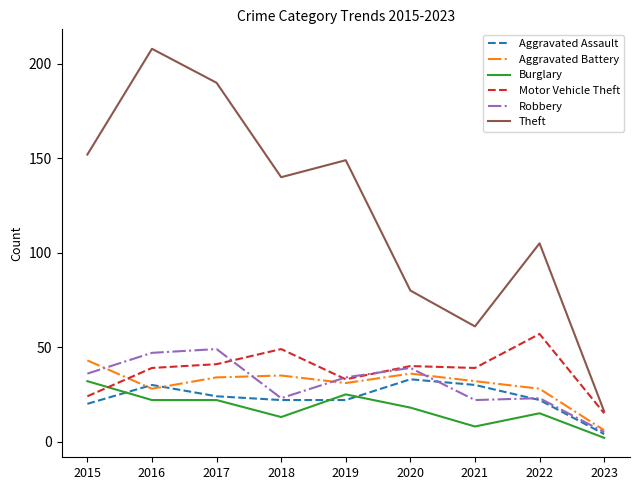

How many distinct data groups are displayed?

6